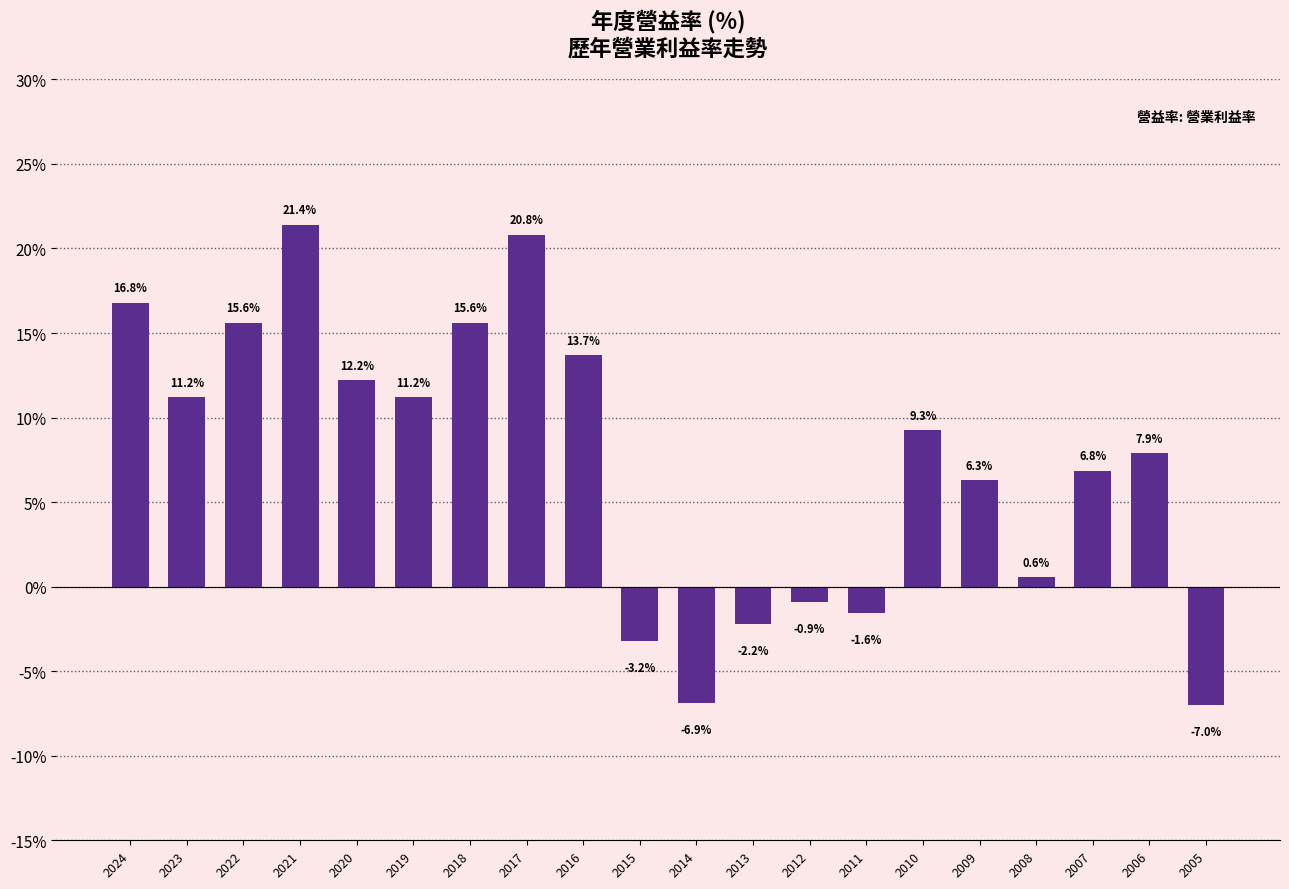

Count the number of categories in the chart.

20